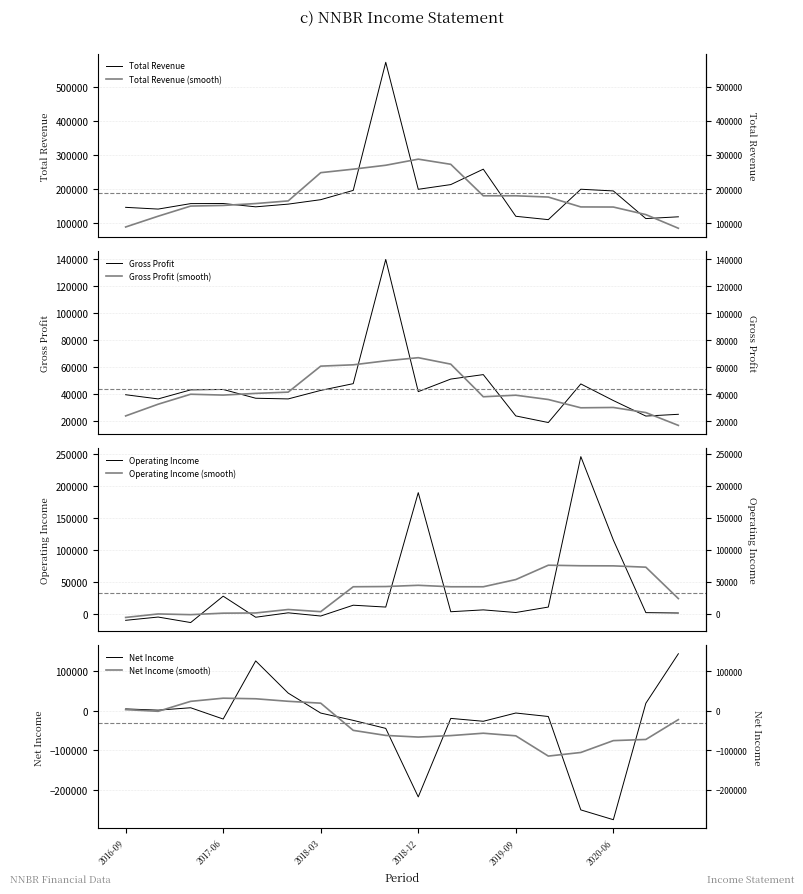

Which series has the widest spread of values?

Total Revenue